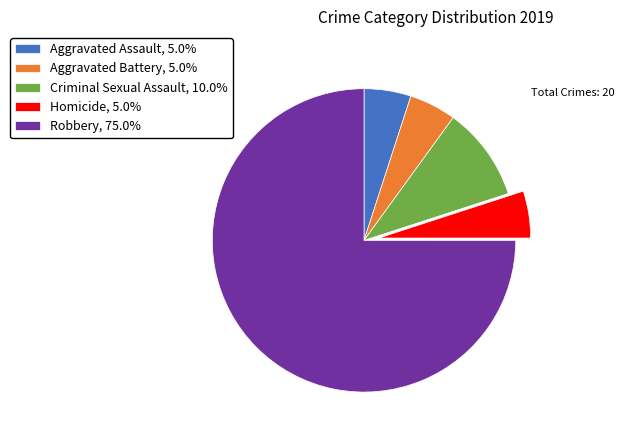

Approximately how many times larger is the value at Robbery, 75.0% compared to Aggravated Assault, 5.0%?

15.0